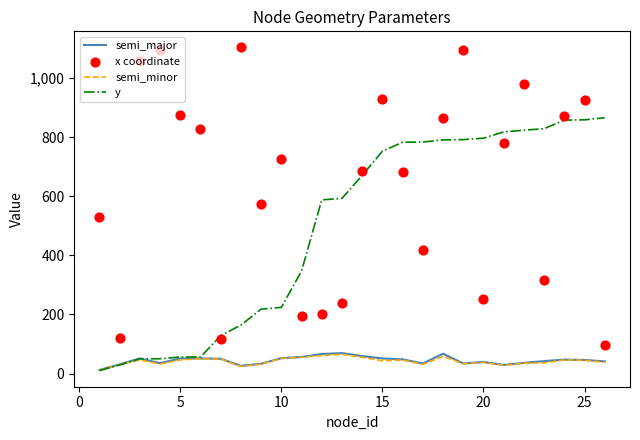

Which series reaches the maximum Y coordinate?

x coordinate